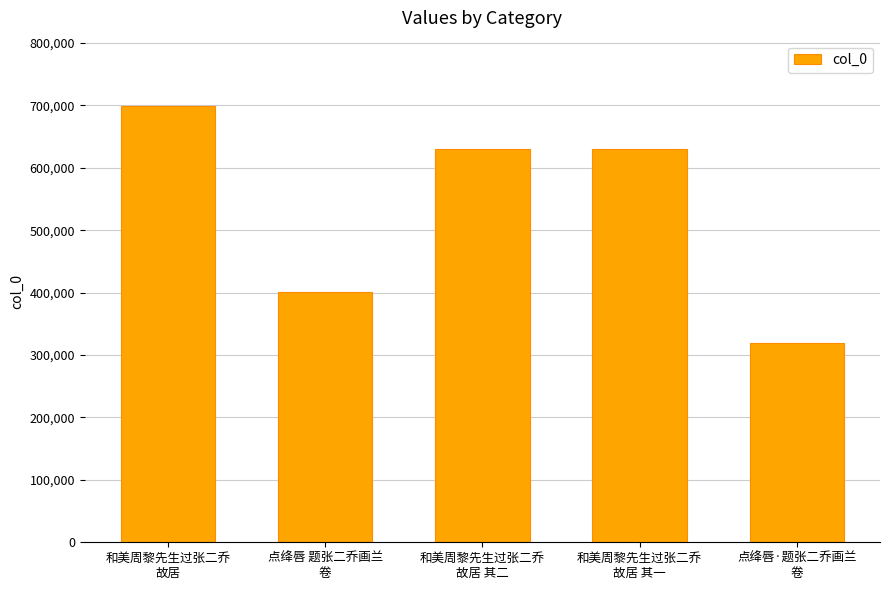

The chart shows a value of 976002 at 和美周黎先生过张二乔
故居. True or false?

False